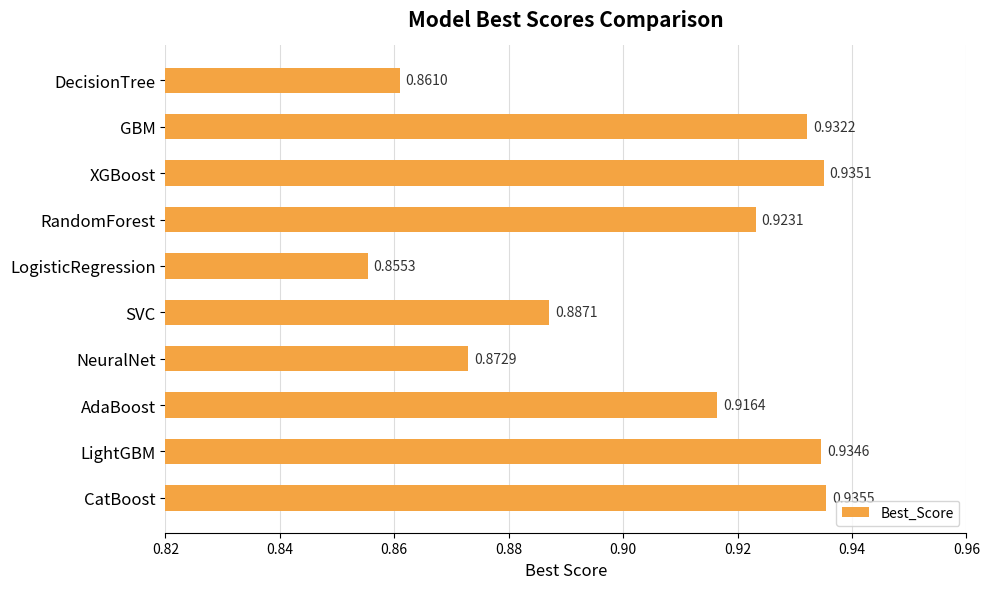

How many bars are there in total?

10